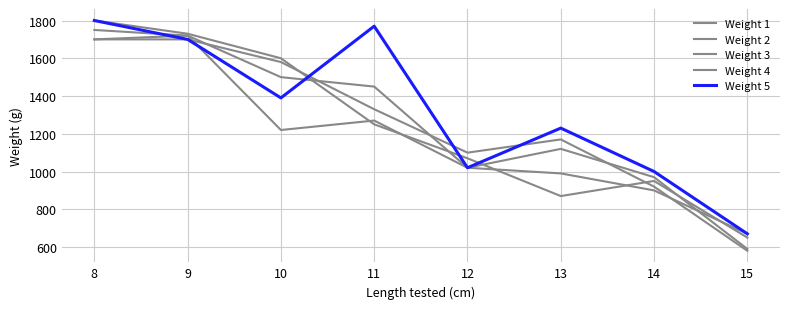

True or false: Weight 4 has a value of 1450 at 11.

True